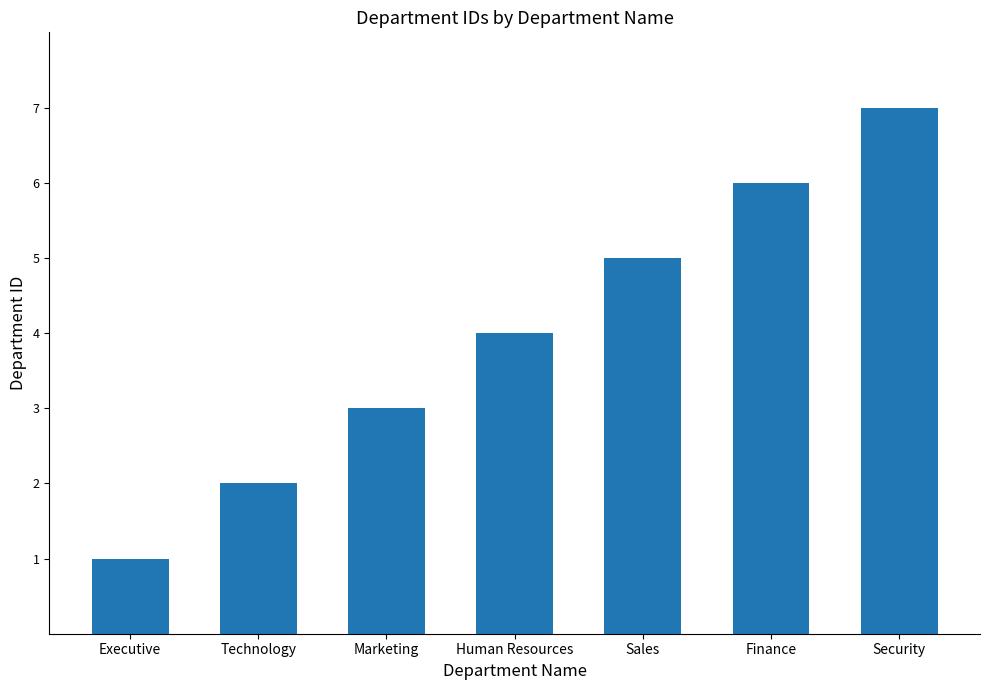

The value at Human Resources is 5. True or false?

False